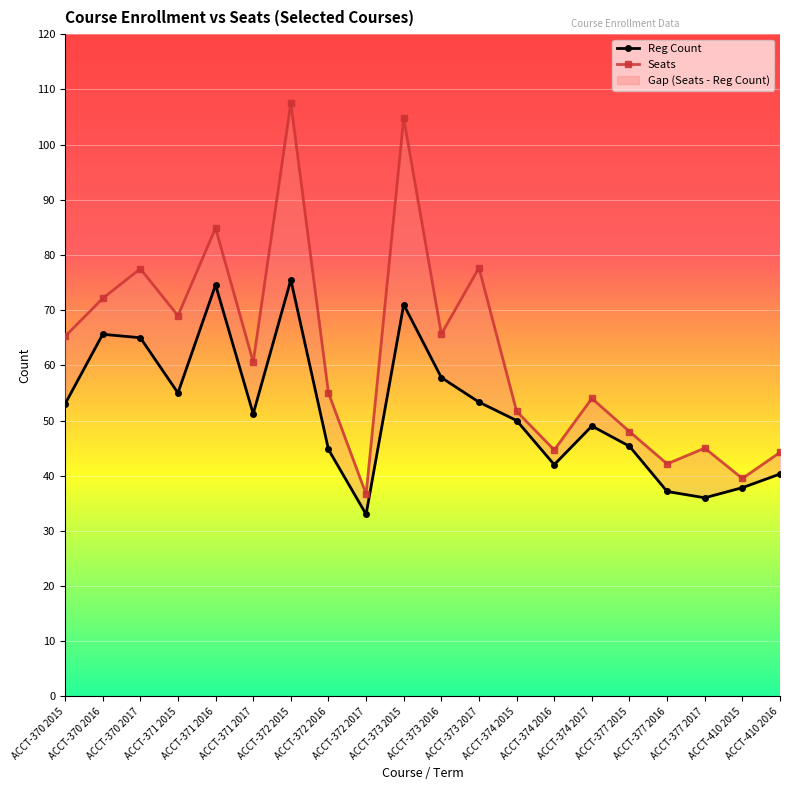

List the series in order of their overall mean, highest first.

Seats, Reg Count